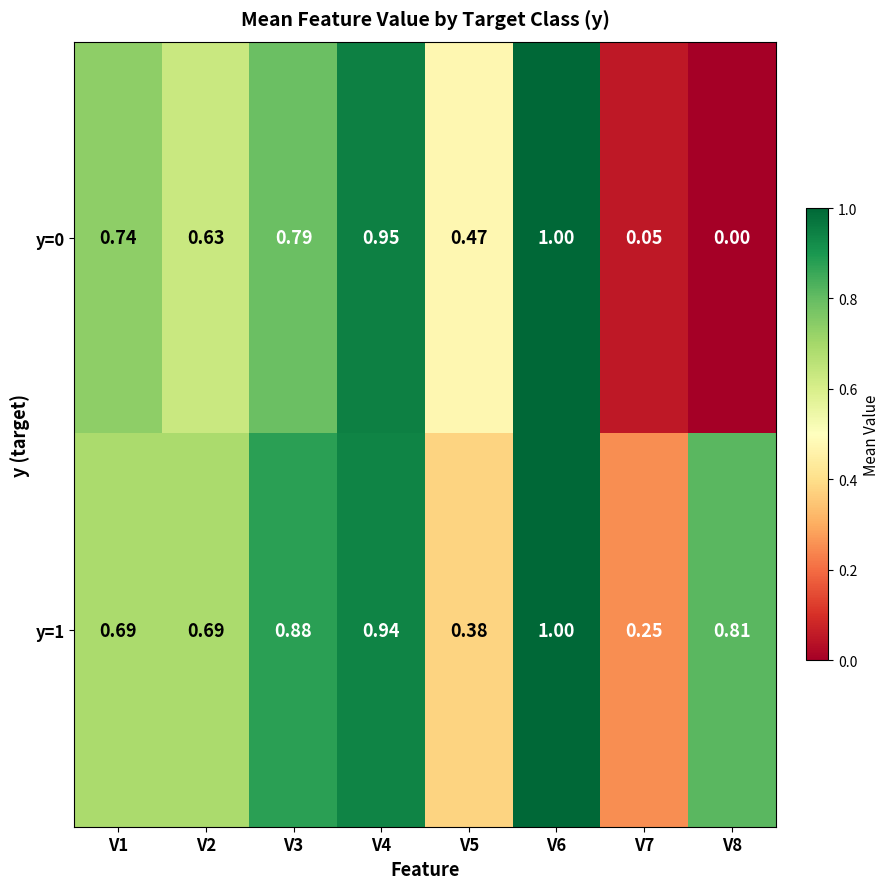

How many values in the y=0 series exceed 0?

7